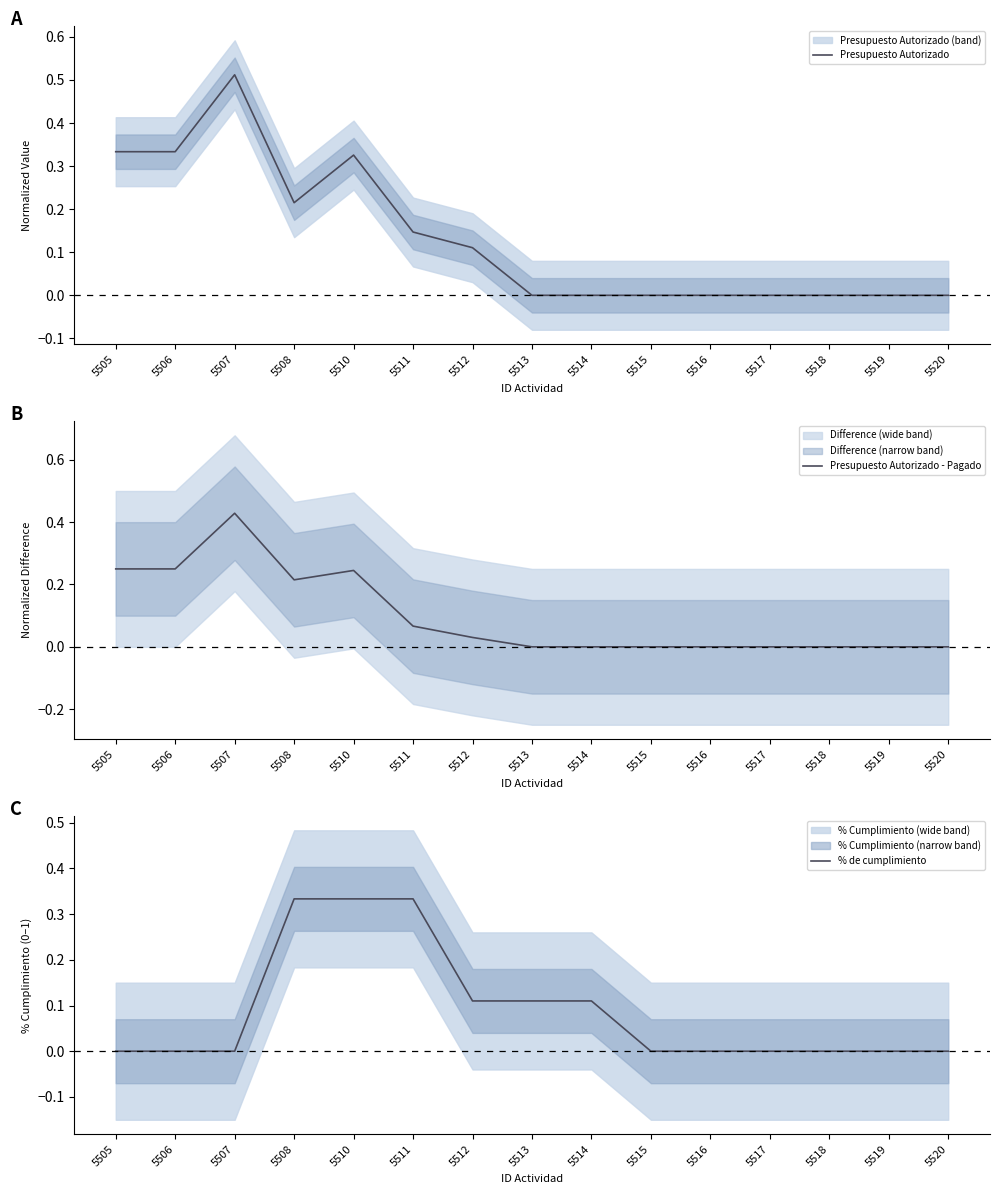

Reading left to right, transcribe all the data shown in this chart.

Presupuesto Autorizado: 5505=0.3	5506=0.3	5507=0.5	5508=0.2	5510=0.3	5511=0.1	5512=0.1	5513=0.0	5514=0.0	5515=0.0	5516=0.0	5517=0.0	5518=0.0	5519=0.0	5520=0.0
Presupuesto Autorizado - Pagado: 5505=0.2	5506=0.2	5507=0.4	5508=0.2	5510=0.2	5511=0.1	5512=0.0	5513=0.0	5514=0.0	5515=0.0	5516=0.0	5517=0.0	5518=0.0	5519=0.0	5520=0.0
% de cumplimiento: 5505=0.0	5506=0.0	5507=0.0	5508=0.3	5510=0.3	5511=0.3	5512=0.1	5513=0.1	5514=0.1	5515=0.0	5516=0.0	5517=0.0	5518=0.0	5519=0.0	5520=0.0